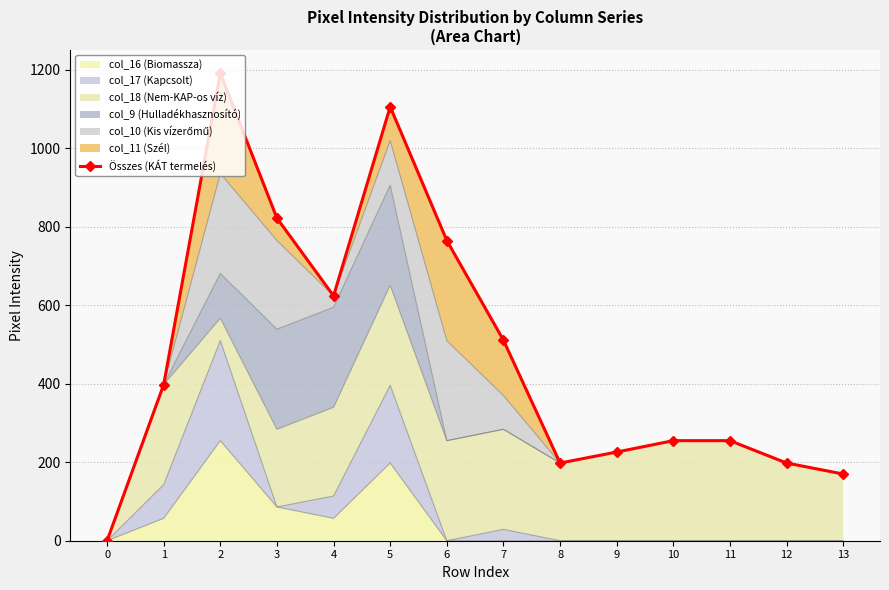

How many interior local valleys (lower than both neighbors) does the data have?

2